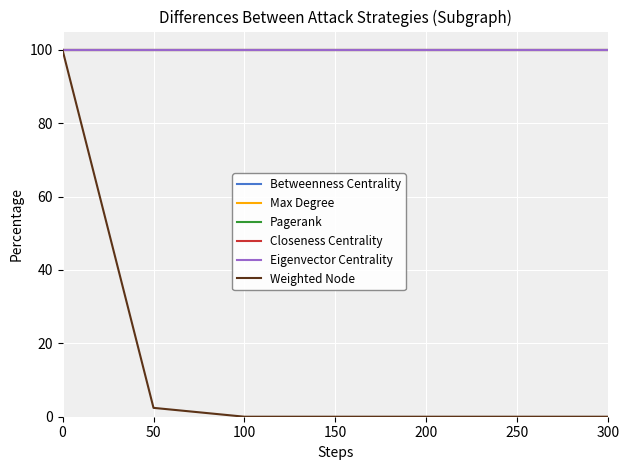

Does the chart have visible grid lines?

Yes